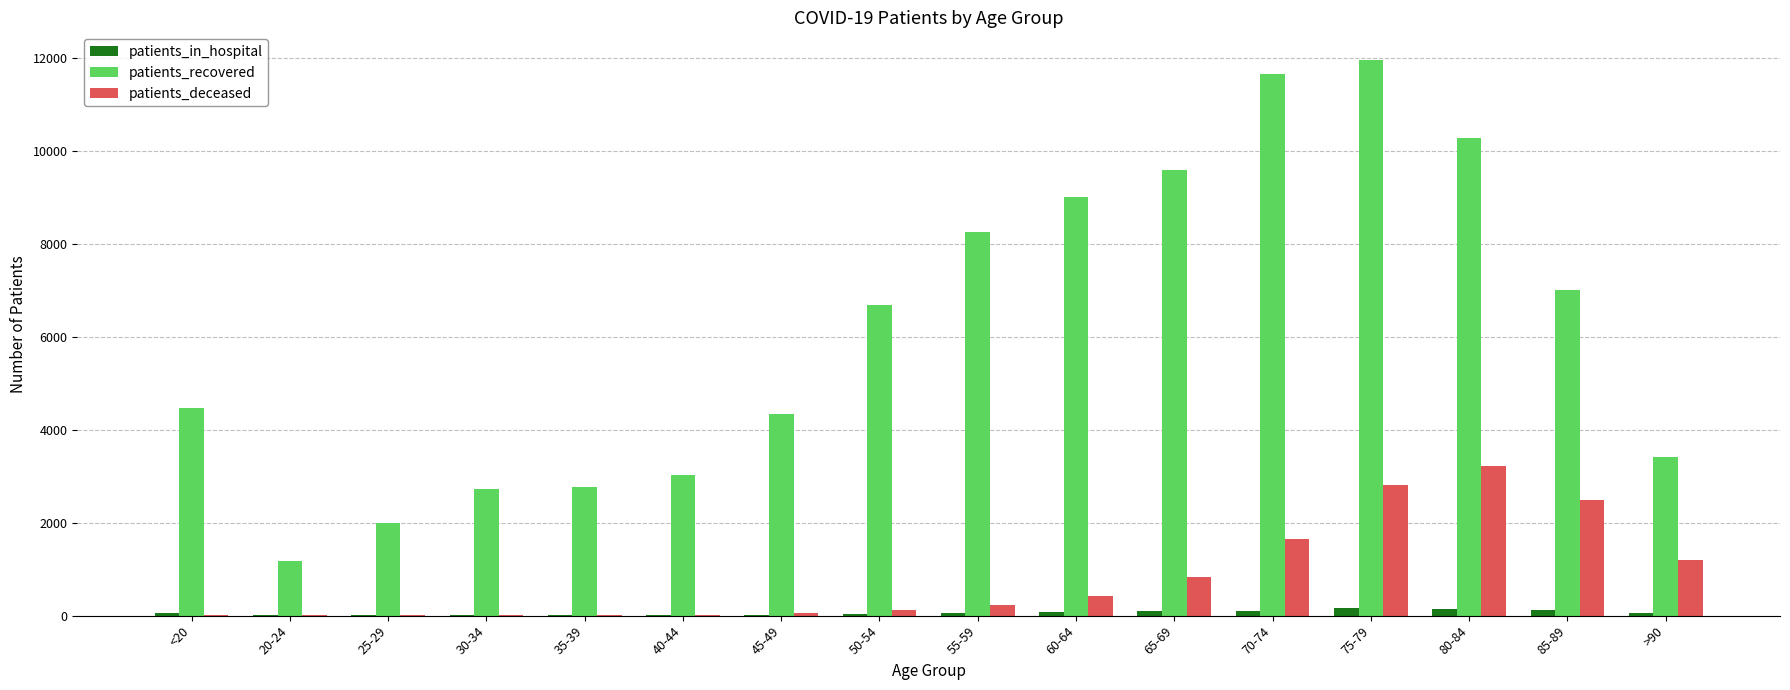

At which category is the sum across all series the highest?

75-79